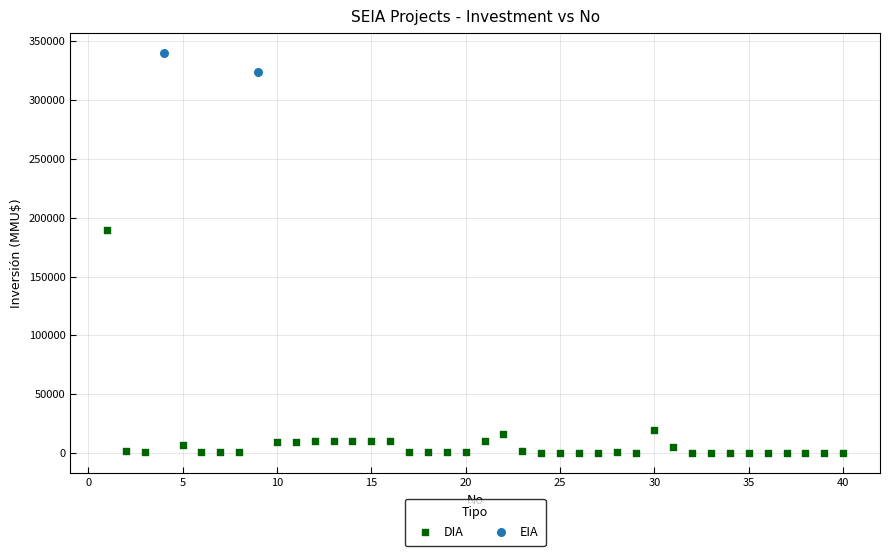

What are all the series names shown in the legend?

DIA, EIA